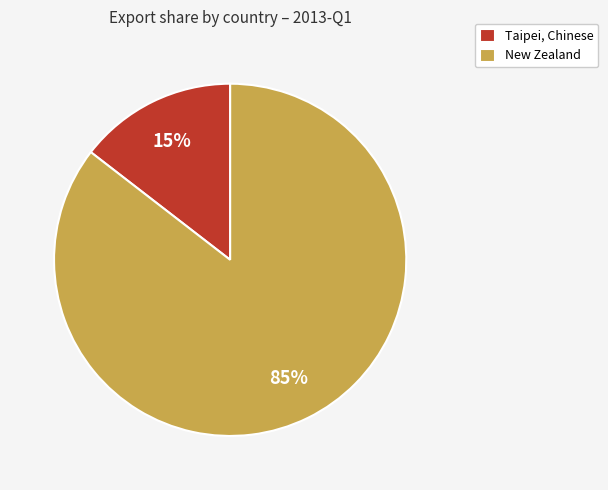

Is the sum of Taipei, Chinese and New Zealand greater than half?

Yes